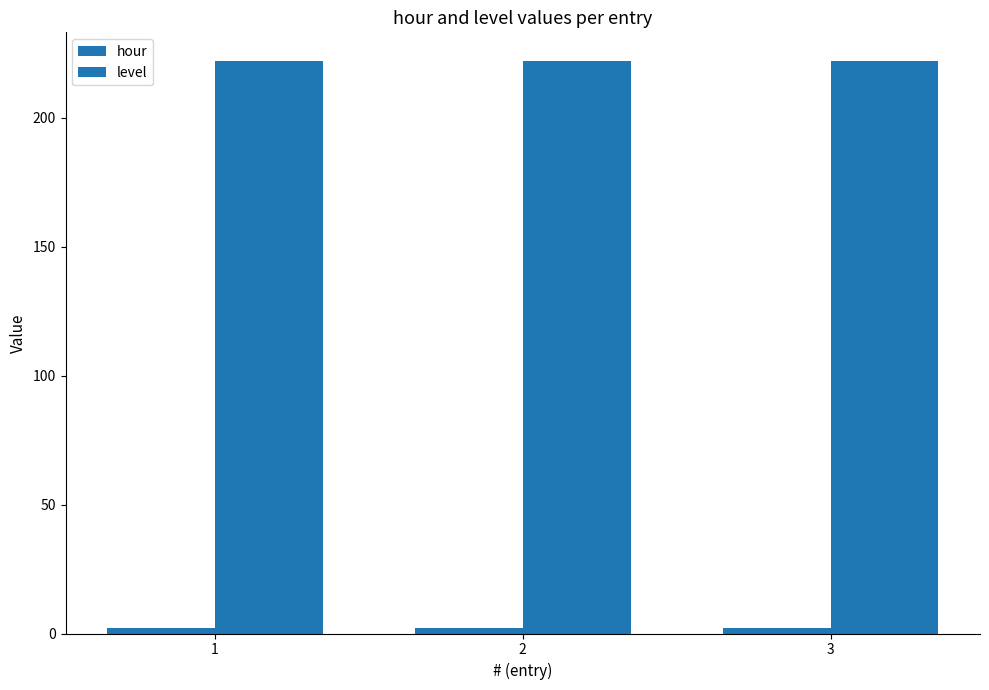

Rank the categories by hour value from lowest to highest.

1, 2, 3